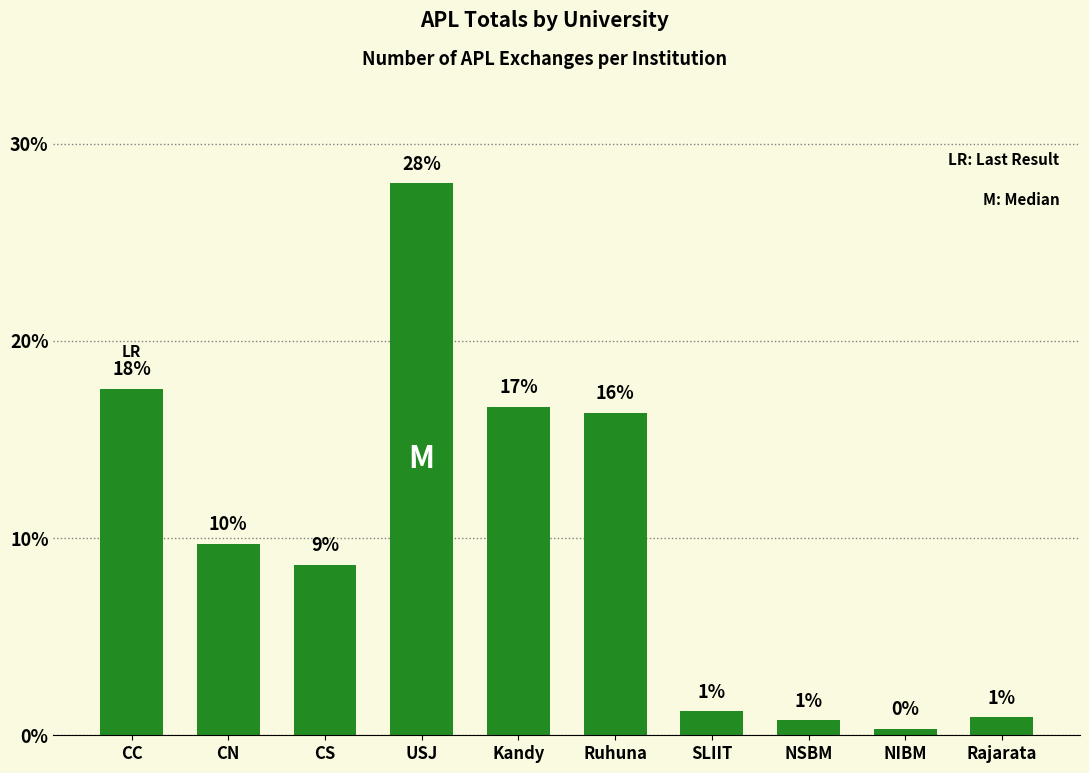

Are the bars horizontal?

No